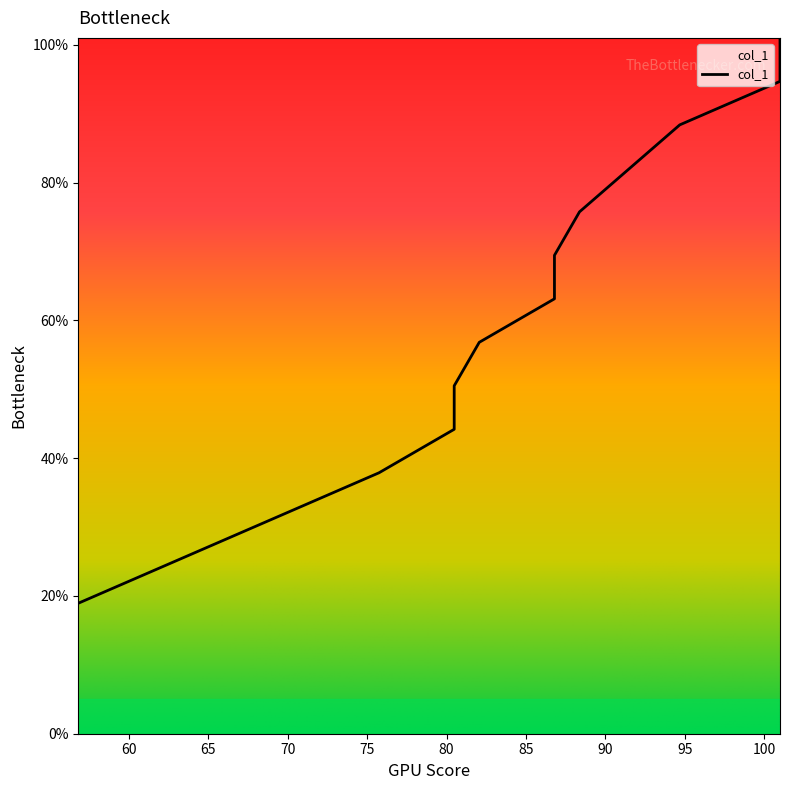

At which label does the data first exceed 63?

86.796875